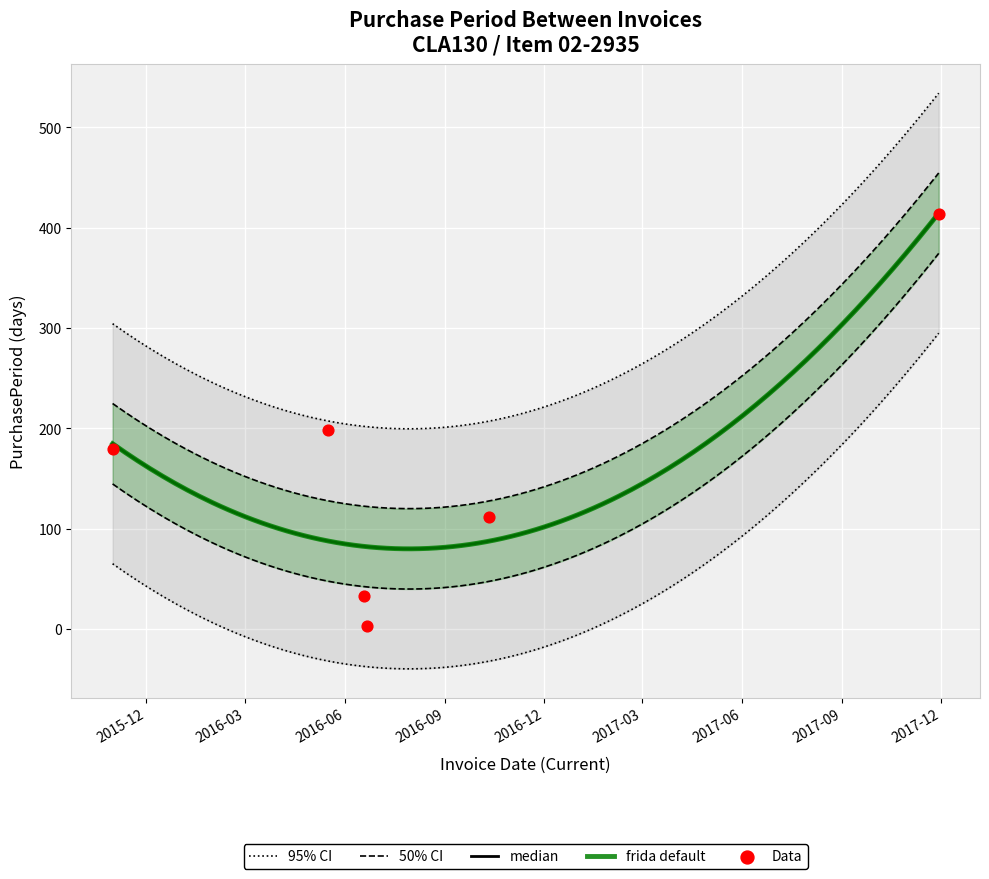

Approximately how many times larger is the value at 2015-10-31 compared to 2016-10-11?

1.6